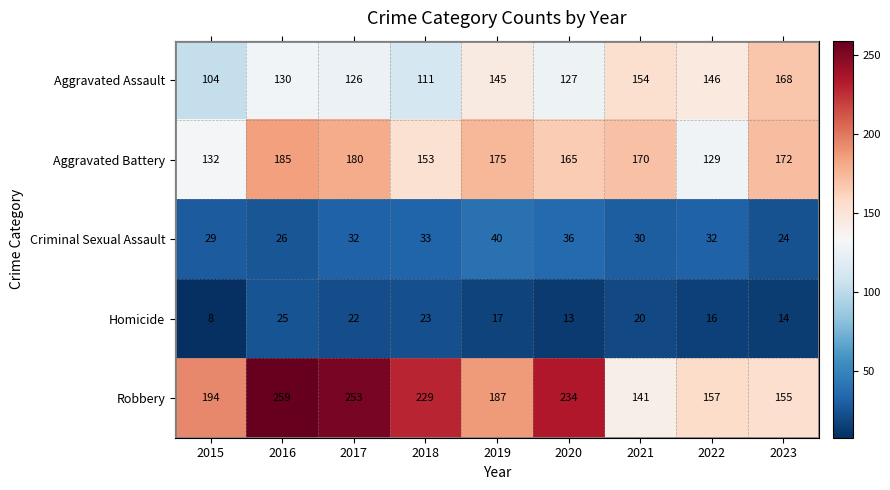

What is the sum of the Aggravated Assault values at 2019 and 2021?

299